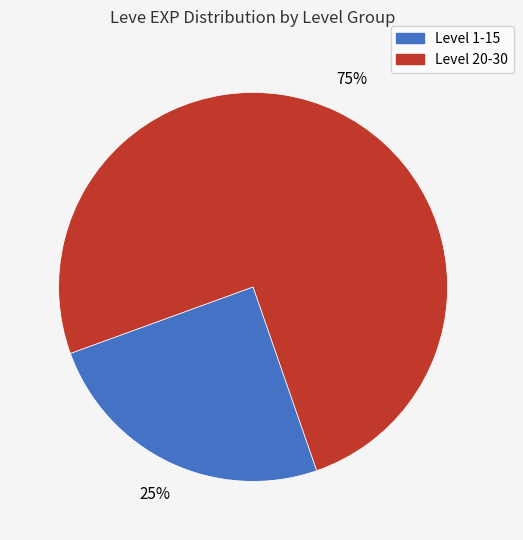

To the nearest percent, what is the average slice percentage?

50%